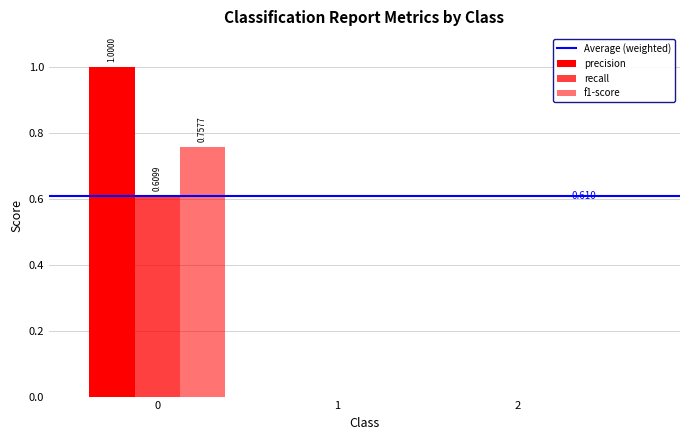

Rank the series by their average value, from highest to lowest.

precision, f1-score, recall